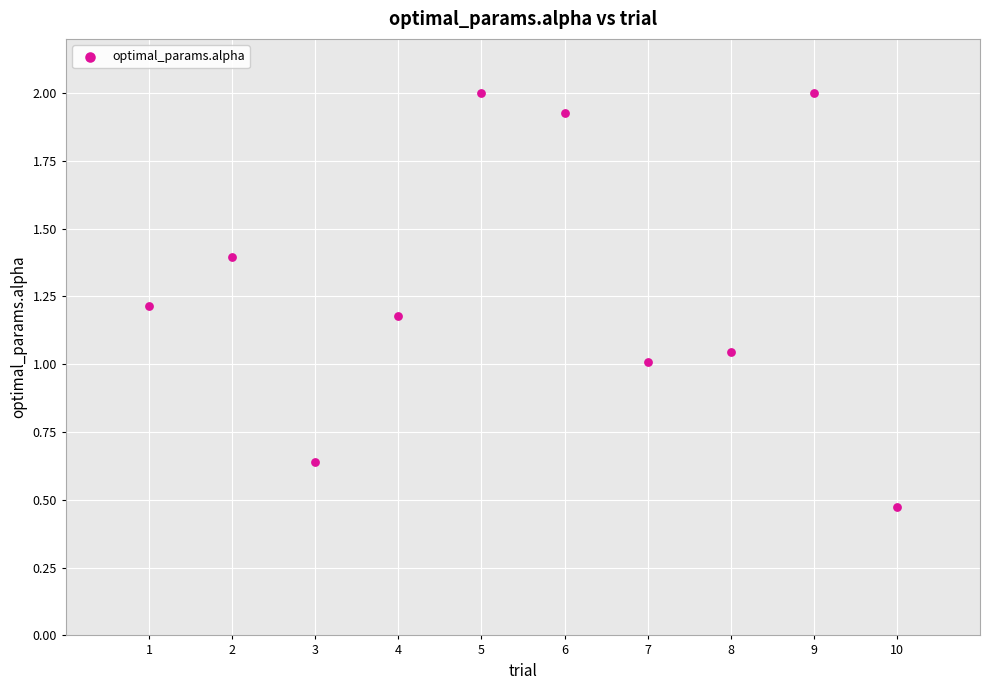

What is the range of X values (max minus min)?

9.0